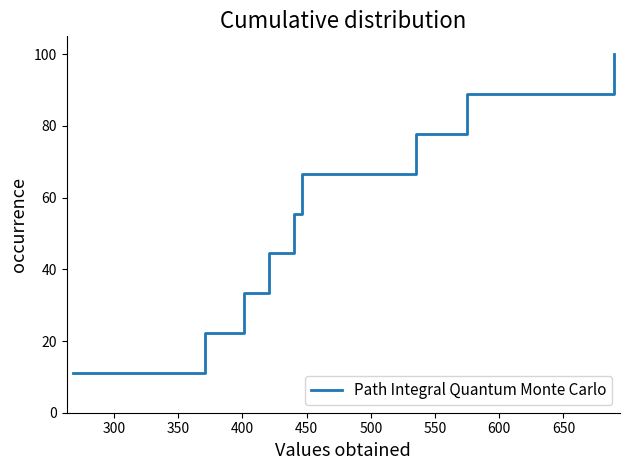

What is the smallest value displayed?

11.1